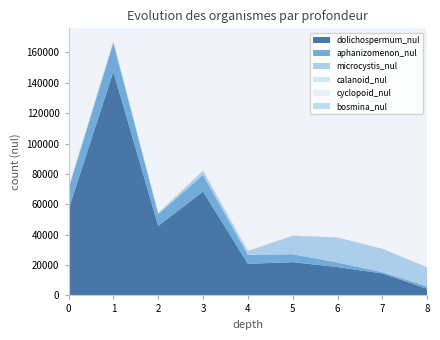

Reading left to right, extract all data points from this chart.

dolichospermum_nul: 56560.0	147280.0	45749.3	68381.0	20821.0	21903.0	18669.0	14438.1	4357.0
aphanizomenon_nul: 13440.0	19040.0	7780.5	10942.0	5923.0	5227.0	2976.0	900.9	1634.0
microcystis_nul: 1120.0	1120.0	778.1	2736.0	2513.0	12196.0	16505.0	15315.3	12527.0
calanoid_nul: 12.0	13.5	1.2	22.5	3.4	11.8	0.0	3.9	16.0
cyclopoid_nul: 3.0	2.3	0.4	16.3	9.1	49.7	7.0	19.5	32.0
bosmina_nul: 1.2	1.1	0.2	2.3	1.1	2.4	1.4	3.9	0.0